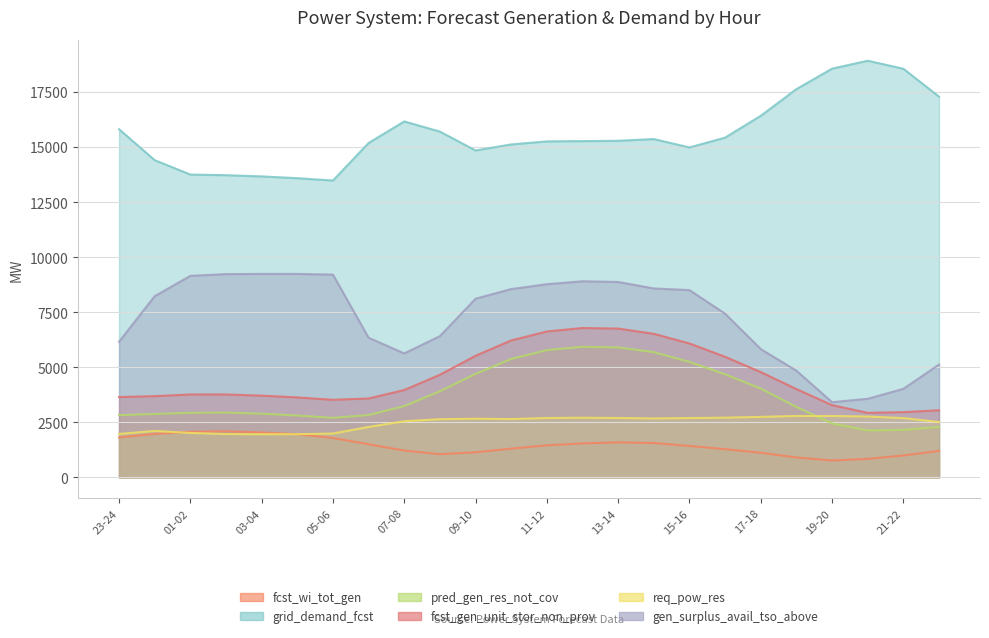

Rank the series by their maximum value, from highest to lowest.

grid_demand_fcst, gen_surplus_avail_tso_above, fcst_gen_unit_stor_non_prov, pred_gen_res_not_cov, req_pow_res, fcst_wi_tot_gen